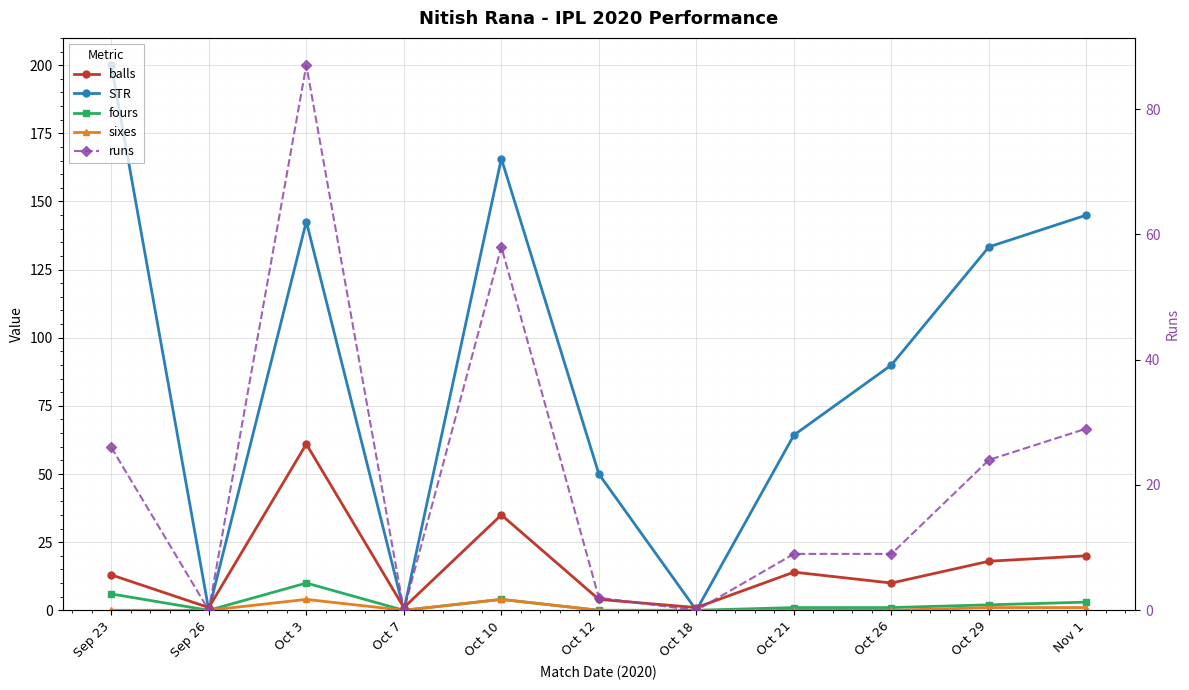

Where is sixes nearest to the value 2?

Oct 29